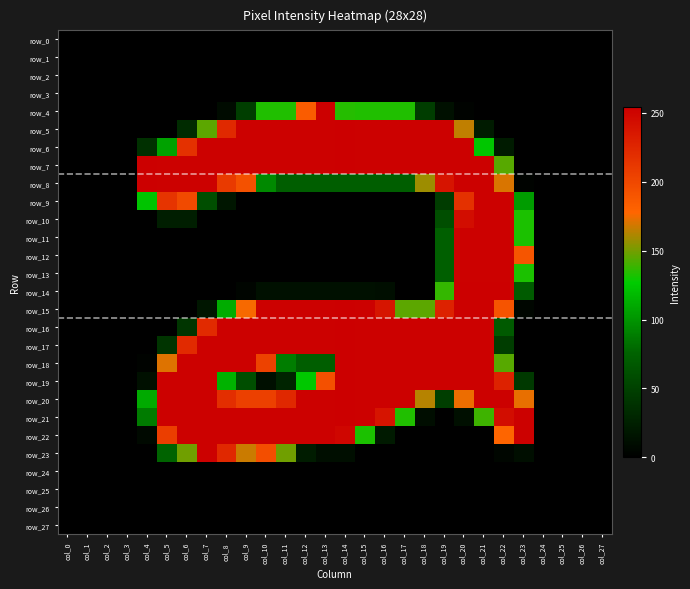

Reading left to right, what are all the values shown in this chart?

row_0: col_0=0	col_1=0	col_2=0	col_3=0	col_4=0	col_5=0	col_6=0	col_7=0	col_8=0	col_9=0	col_10=0	col_11=0	col_12=0	col_13=0	col_14=0	col_15=0	col_16=0	col_17=0	col_18=0	col_19=0	col_20=0	col_21=0	col_22=0	col_23=0	col_24=0	col_25=0	col_26=0	col_27=0
row_1: col_0=0	col_1=0	col_2=0	col_3=0	col_4=0	col_5=0	col_6=0	col_7=0	col_8=0	col_9=0	col_10=0	col_11=0	col_12=0	col_13=0	col_14=0	col_15=0	col_16=0	col_17=0	col_18=0	col_19=0	col_20=0	col_21=0	col_22=0	col_23=0	col_24=0	col_25=0	col_26=0	col_27=0
row_2: col_0=0	col_1=0	col_2=0	col_3=0	col_4=0	col_5=0	col_6=0	col_7=0	col_8=0	col_9=0	col_10=0	col_11=0	col_12=0	col_13=0	col_14=0	col_15=0	col_16=0	col_17=0	col_18=0	col_19=0	col_20=0	col_21=0	col_22=0	col_23=0	col_24=0	col_25=0	col_26=0	col_27=0
row_3: col_0=0	col_1=0	col_2=0	col_3=0	col_4=0	col_5=0	col_6=0	col_7=0	col_8=0	col_9=0	col_10=0	col_11=0	col_12=0	col_13=0	col_14=0	col_15=0	col_16=0	col_17=0	col_18=0	col_19=0	col_20=0	col_21=0	col_22=0	col_23=0	col_24=0	col_25=0	col_26=0	col_27=0
row_4: col_0=0	col_1=0	col_2=0	col_3=0	col_4=0	col_5=0	col_6=0	col_7=0	col_8=9	col_9=48	col_10=133	col_11=133	col_12=185	col_13=254	col_14=134	col_15=133	col_16=133	col_17=133	col_18=47	col_19=13	col_20=3	col_21=0	col_22=0	col_23=0	col_24=0	col_25=0	col_26=0	col_27=0
row_5: col_0=0	col_1=0	col_2=0	col_3=0	col_4=0	col_5=0	col_6=33	col_7=145	col_8=223	col_9=253	col_10=253	col_11=253	col_12=253	col_13=253	col_14=254	col_15=253	col_16=253	col_17=253	col_18=253	col_19=253	col_20=165	col_21=21	col_22=0	col_23=0	col_24=0	col_25=0	col_26=0	col_27=0
row_6: col_0=0	col_1=0	col_2=0	col_3=0	col_4=37	col_5=107	col_6=217	col_7=253	col_8=253	col_9=253	col_10=253	col_11=253	col_12=253	col_13=253	col_14=254	col_15=253	col_16=253	col_17=253	col_18=253	col_19=253	col_20=253	col_21=125	col_22=21	col_23=0	col_24=0	col_25=0	col_26=0	col_27=0
row_7: col_0=0	col_1=0	col_2=0	col_3=0	col_4=254	col_5=253	col_6=253	col_7=253	col_8=253	col_9=253	col_10=253	col_11=253	col_12=253	col_13=253	col_14=254	col_15=253	col_16=253	col_17=253	col_18=253	col_19=253	col_20=253	col_21=253	col_22=144	col_23=0	col_24=0	col_25=0	col_26=0	col_27=0
row_8: col_0=0	col_1=0	col_2=0	col_3=0	col_4=254	col_5=253	col_6=253	col_7=253	col_8=210	col_9=193	col_10=95	col_11=72	col_12=72	col_13=72	col_14=72	col_15=72	col_16=72	col_17=72	col_18=158	col_19=239	col_20=253	col_21=253	col_22=170	col_23=3	col_24=0	col_25=0	col_26=0	col_27=0
row_9: col_0=0	col_1=0	col_2=0	col_3=0	col_4=124	col_5=215	col_6=198	col_7=60	col_8=17	col_9=0	col_10=0	col_11=0	col_12=0	col_13=0	col_14=0	col_15=0	col_16=0	col_17=0	col_18=0	col_19=46	col_20=217	col_21=253	col_22=253	col_23=104	col_24=0	col_25=0	col_26=0	col_27=0
row_10: col_0=0	col_1=0	col_2=0	col_3=0	col_4=0	col_5=23	col_6=23	col_7=0	col_8=0	col_9=0	col_10=0	col_11=0	col_12=0	col_13=0	col_14=0	col_15=0	col_16=0	col_17=0	col_18=0	col_19=60	col_20=244	col_21=253	col_22=253	col_23=132	col_24=0	col_25=0	col_26=0	col_27=0
row_11: col_0=0	col_1=0	col_2=0	col_3=0	col_4=0	col_5=0	col_6=0	col_7=0	col_8=0	col_9=0	col_10=0	col_11=0	col_12=0	col_13=0	col_14=0	col_15=0	col_16=0	col_17=0	col_18=0	col_19=73	col_20=253	col_21=253	col_22=253	col_23=132	col_24=0	col_25=0	col_26=0	col_27=0
row_12: col_0=0	col_1=0	col_2=0	col_3=0	col_4=0	col_5=0	col_6=0	col_7=0	col_8=0	col_9=0	col_10=0	col_11=0	col_12=0	col_13=0	col_14=0	col_15=0	col_16=0	col_17=0	col_18=0	col_19=73	col_20=253	col_21=253	col_22=253	col_23=190	col_24=0	col_25=0	col_26=0	col_27=0
row_13: col_0=0	col_1=0	col_2=0	col_3=0	col_4=0	col_5=0	col_6=0	col_7=0	col_8=0	col_9=0	col_10=0	col_11=0	col_12=0	col_13=0	col_14=0	col_15=0	col_16=0	col_17=0	col_18=0	col_19=73	col_20=253	col_21=253	col_22=253	col_23=132	col_24=0	col_25=0	col_26=0	col_27=0
row_14: col_0=0	col_1=0	col_2=0	col_3=0	col_4=0	col_5=0	col_6=0	col_7=0	col_8=0	col_9=4	col_10=13	col_11=13	col_12=13	col_13=13	col_14=13	col_15=13	col_16=11	col_17=0	col_18=0	col_19=137	col_20=254	col_21=254	col_22=254	col_23=70	col_24=0	col_25=0	col_26=0	col_27=0
row_15: col_0=0	col_1=0	col_2=0	col_3=0	col_4=0	col_5=0	col_6=0	col_7=17	col_8=112	col_9=176	col_10=253	col_11=253	col_12=253	col_13=253	col_14=254	col_15=253	col_16=238	col_17=145	col_18=145	col_19=228	col_20=253	col_21=253	col_22=191	col_23=5	col_24=0	col_25=0	col_26=0	col_27=0
row_16: col_0=0	col_1=0	col_2=0	col_3=0	col_4=0	col_5=0	col_6=41	col_7=222	col_8=253	col_9=253	col_10=253	col_11=253	col_12=253	col_13=253	col_14=254	col_15=253	col_16=253	col_17=253	col_18=253	col_19=253	col_20=253	col_21=253	col_22=69	col_23=0	col_24=0	col_25=0	col_26=0	col_27=0
row_17: col_0=0	col_1=0	col_2=0	col_3=0	col_4=0	col_5=40	col_6=222	col_7=253	col_8=253	col_9=253	col_10=253	col_11=253	col_12=253	col_13=253	col_14=254	col_15=253	col_16=253	col_17=253	col_18=253	col_19=253	col_20=253	col_21=253	col_22=47	col_23=0	col_24=0	col_25=0	col_26=0	col_27=0
row_18: col_0=0	col_1=0	col_2=0	col_3=0	col_4=3	col_5=171	col_6=253	col_7=253	col_8=253	col_9=253	col_10=204	col_11=89	col_12=72	col_13=72	col_14=254	col_15=253	col_16=253	col_17=253	col_18=253	col_19=253	col_20=253	col_21=253	col_22=144	col_23=0	col_24=0	col_25=0	col_26=0	col_27=0
row_19: col_0=0	col_1=0	col_2=0	col_3=0	col_4=13	col_5=253	col_6=253	col_7=253	col_8=115	col_9=60	col_10=12	col_11=28	col_12=126	col_13=194	col_14=254	col_15=253	col_16=253	col_17=253	col_18=253	col_19=253	col_20=253	col_21=253	col_22=228	col_23=44	col_24=0	col_25=0	col_26=0	col_27=0
row_20: col_0=0	col_1=0	col_2=0	col_3=0	col_4=111	col_5=253	col_6=253	col_7=253	col_8=219	col_9=206	col_10=206	col_11=224	col_12=253	col_13=253	col_14=254	col_15=253	col_16=253	col_17=253	col_18=163	col_19=48	col_20=174	col_21=253	col_22=253	col_23=173	col_24=0	col_25=0	col_26=0	col_27=0
row_21: col_0=0	col_1=0	col_2=0	col_3=0	col_4=88	col_5=253	col_6=253	col_7=253	col_8=253	col_9=253	col_10=253	col_11=253	col_12=253	col_13=253	col_14=254	col_15=253	col_16=239	col_17=133	col_18=10	col_19=0	col_20=12	col_21=139	col_22=244	col_23=253	col_24=0	col_25=0	col_26=0	col_27=0
row_22: col_0=0	col_1=0	col_2=0	col_3=0	col_4=7	col_5=207	col_6=253	col_7=253	col_8=253	col_9=253	col_10=253	col_11=253	col_12=253	col_13=253	col_14=249	col_15=132	col_16=20	col_17=0	col_18=0	col_19=0	col_20=0	col_21=0	col_22=178	col_23=253	col_24=0	col_25=0	col_26=0	col_27=0
row_23: col_0=0	col_1=0	col_2=0	col_3=0	col_4=0	col_5=76	col_6=149	col_7=253	col_8=224	col_9=167	col_10=195	col_11=149	col_12=22	col_13=11	col_14=11	col_15=0	col_16=0	col_17=0	col_18=0	col_19=0	col_20=0	col_21=0	col_22=5	col_23=11	col_24=0	col_25=0	col_26=0	col_27=0
row_24: col_0=0	col_1=0	col_2=0	col_3=0	col_4=0	col_5=0	col_6=0	col_7=0	col_8=0	col_9=0	col_10=0	col_11=0	col_12=0	col_13=0	col_14=0	col_15=0	col_16=0	col_17=0	col_18=0	col_19=0	col_20=0	col_21=0	col_22=0	col_23=0	col_24=0	col_25=0	col_26=0	col_27=0
row_25: col_0=0	col_1=0	col_2=0	col_3=0	col_4=0	col_5=0	col_6=0	col_7=0	col_8=0	col_9=0	col_10=0	col_11=0	col_12=0	col_13=0	col_14=0	col_15=0	col_16=0	col_17=0	col_18=0	col_19=0	col_20=0	col_21=0	col_22=0	col_23=0	col_24=0	col_25=0	col_26=0	col_27=0
row_26: col_0=0	col_1=0	col_2=0	col_3=0	col_4=0	col_5=0	col_6=0	col_7=0	col_8=0	col_9=0	col_10=0	col_11=0	col_12=0	col_13=0	col_14=0	col_15=0	col_16=0	col_17=0	col_18=0	col_19=0	col_20=0	col_21=0	col_22=0	col_23=0	col_24=0	col_25=0	col_26=0	col_27=0
row_27: col_0=0	col_1=0	col_2=0	col_3=0	col_4=0	col_5=0	col_6=0	col_7=0	col_8=0	col_9=0	col_10=0	col_11=0	col_12=0	col_13=0	col_14=0	col_15=0	col_16=0	col_17=0	col_18=0	col_19=0	col_20=0	col_21=0	col_22=0	col_23=0	col_24=0	col_25=0	col_26=0	col_27=0